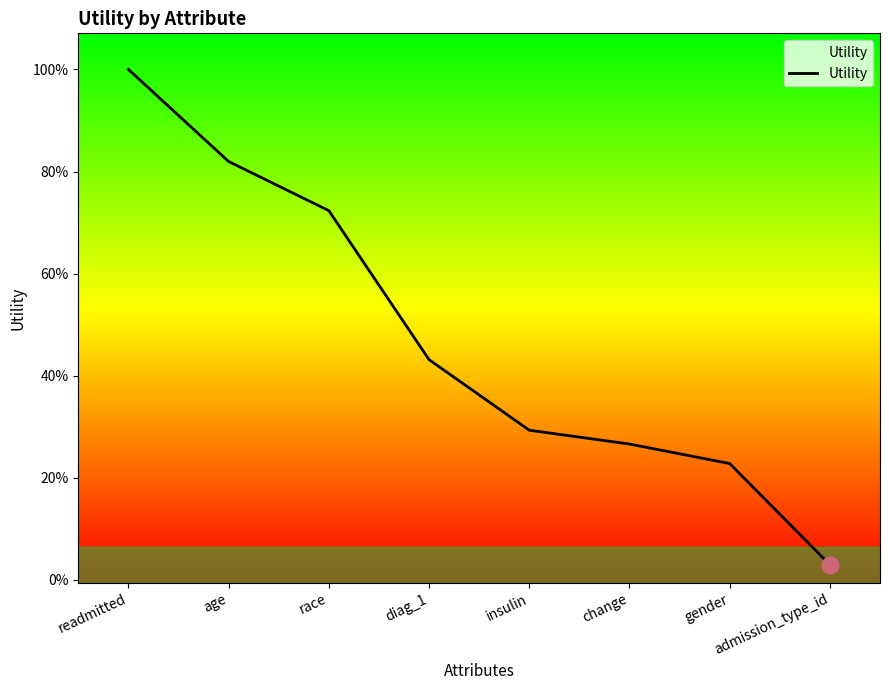

True or false: the data has more than 1 interior local peaks.

False